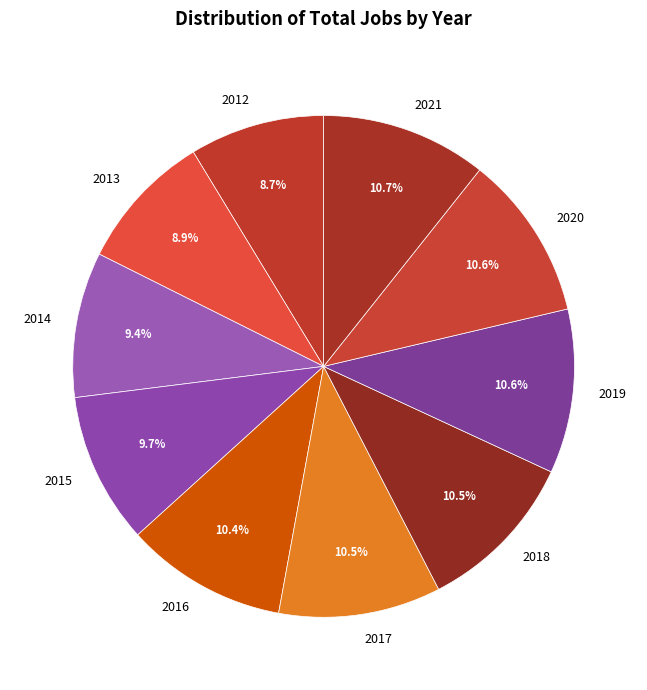

Does 2012 represent more than half of the total?

No